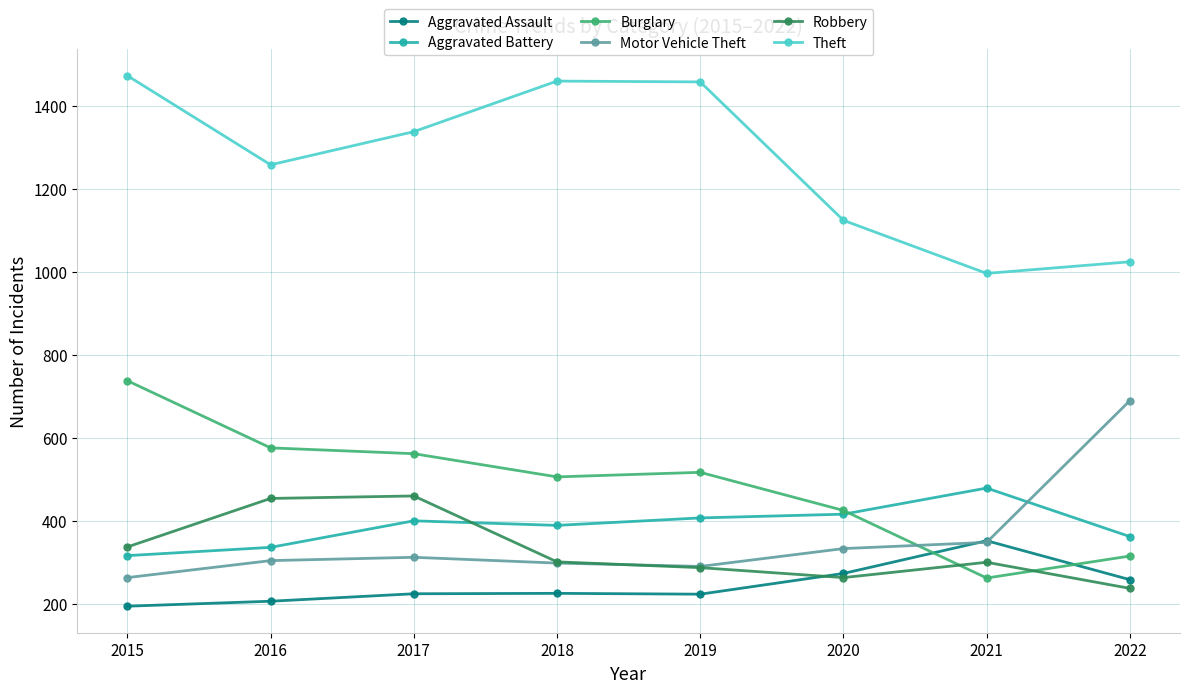

Which series has the largest total across all categories?

Theft